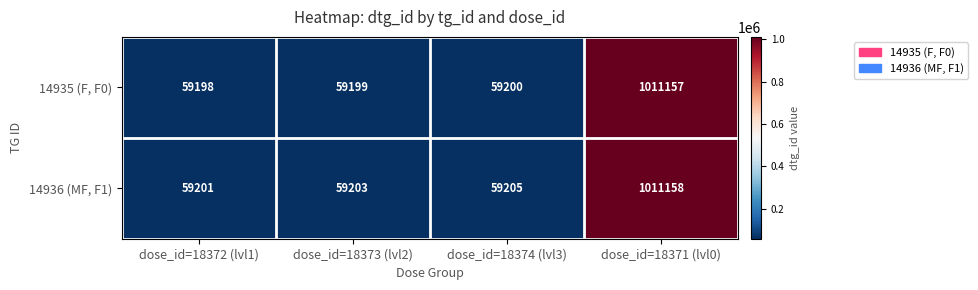

Where is 14936 (MF, F1) nearest to the value 535179?

dose_id=18374 (lvl3)